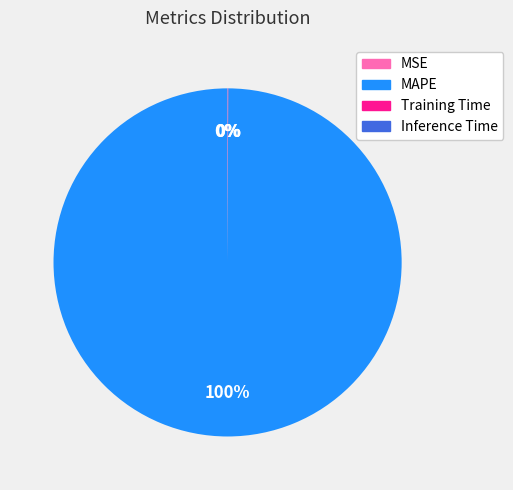

Which slice represents more than half of the pie?

MAPE